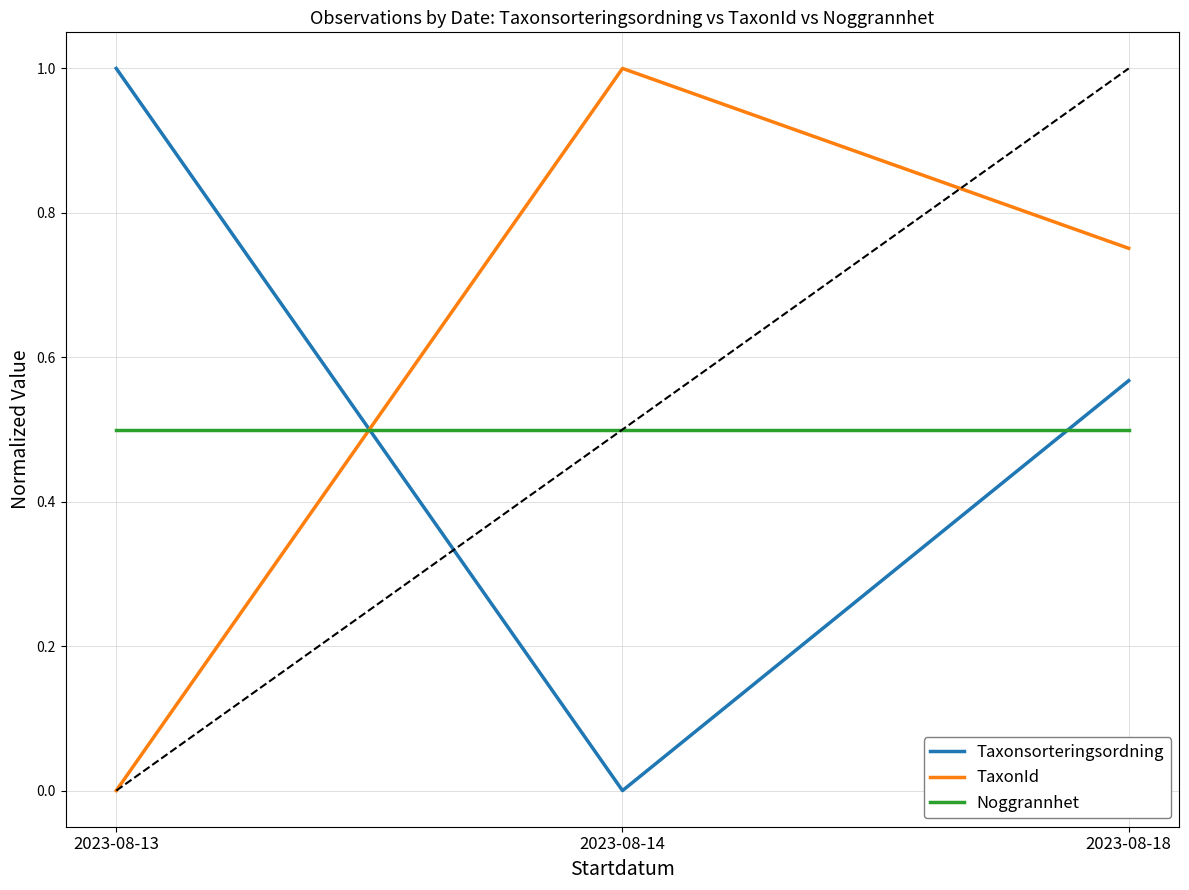

What is the total value across all series at 2023-08-13?

1.5